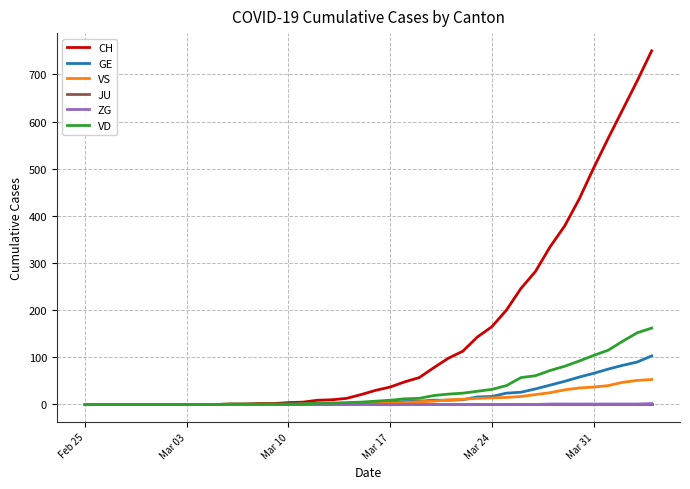

Is this an area chart (filled region under the line)?

No